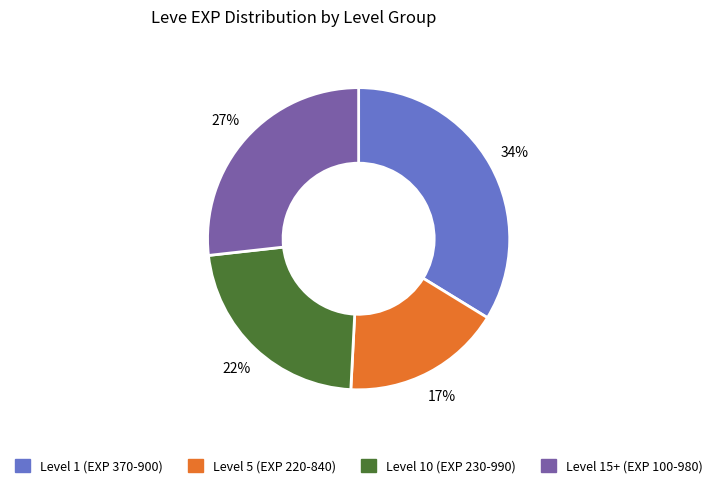

What is the largest slice in the pie chart?

Level 1 (EXP 370-900)